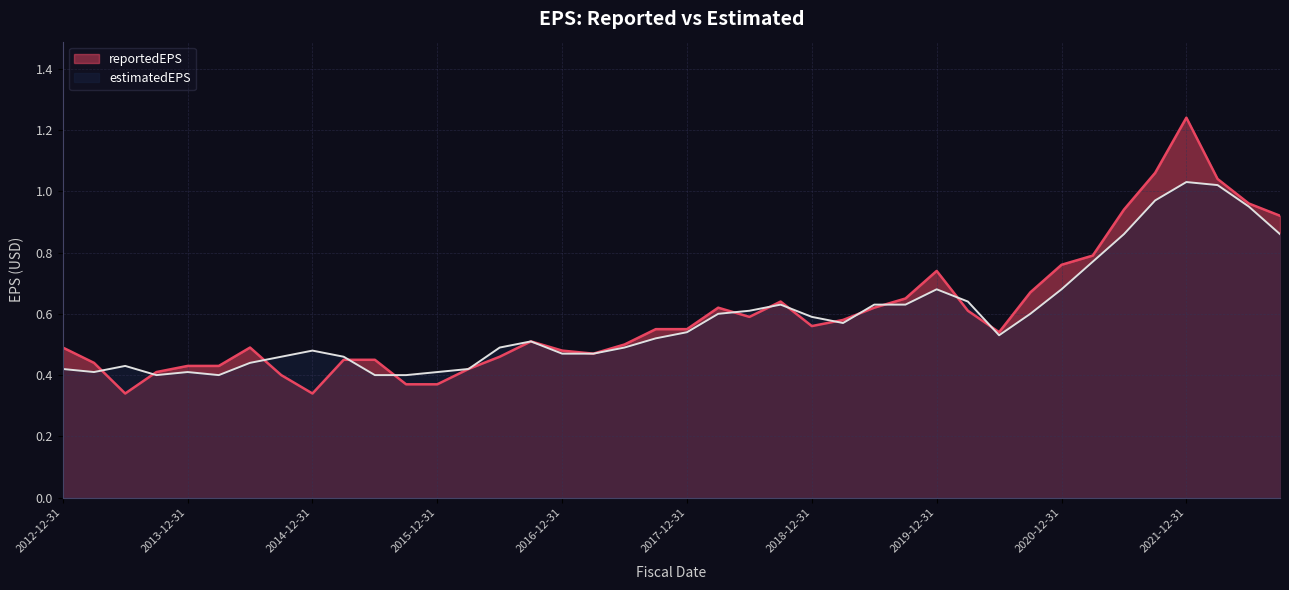

What is the approximate value of estimatedEPS at 2016-03-31?

0.4